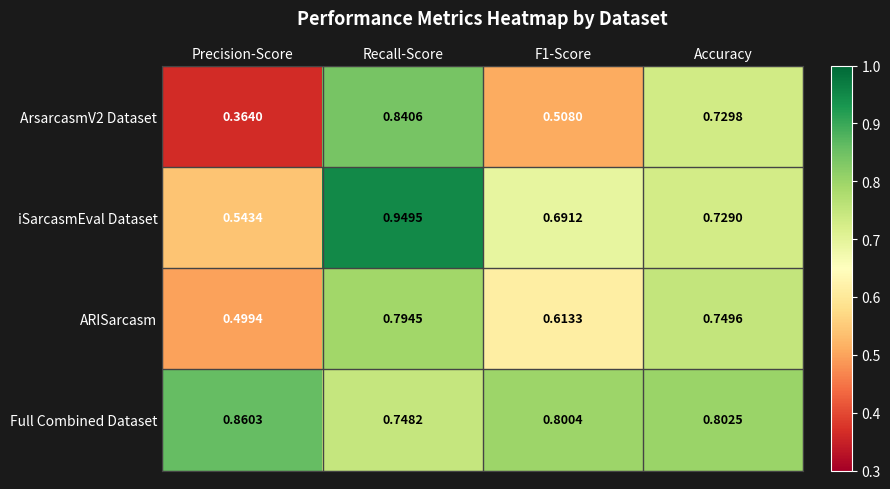

Which category has the lowest value across all series?

Precision-Score